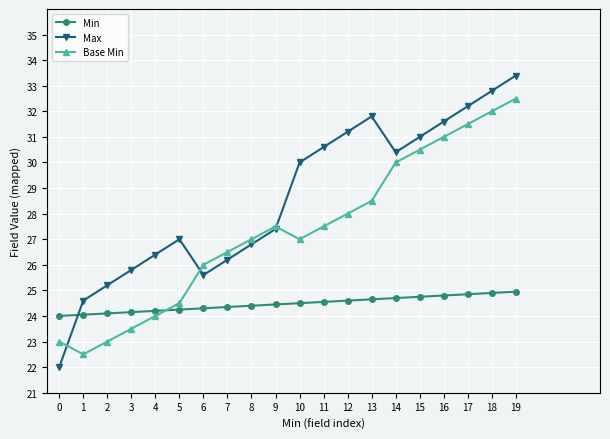

Rank the series by their average value, from highest to lowest.

Max, Base Min, Min